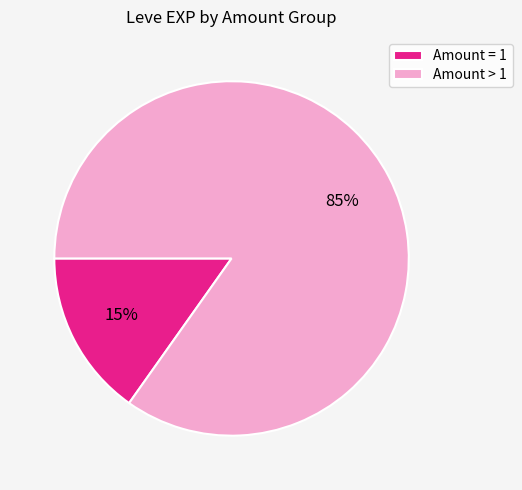

Is there any slice that represents more than half of the pie?

Yes